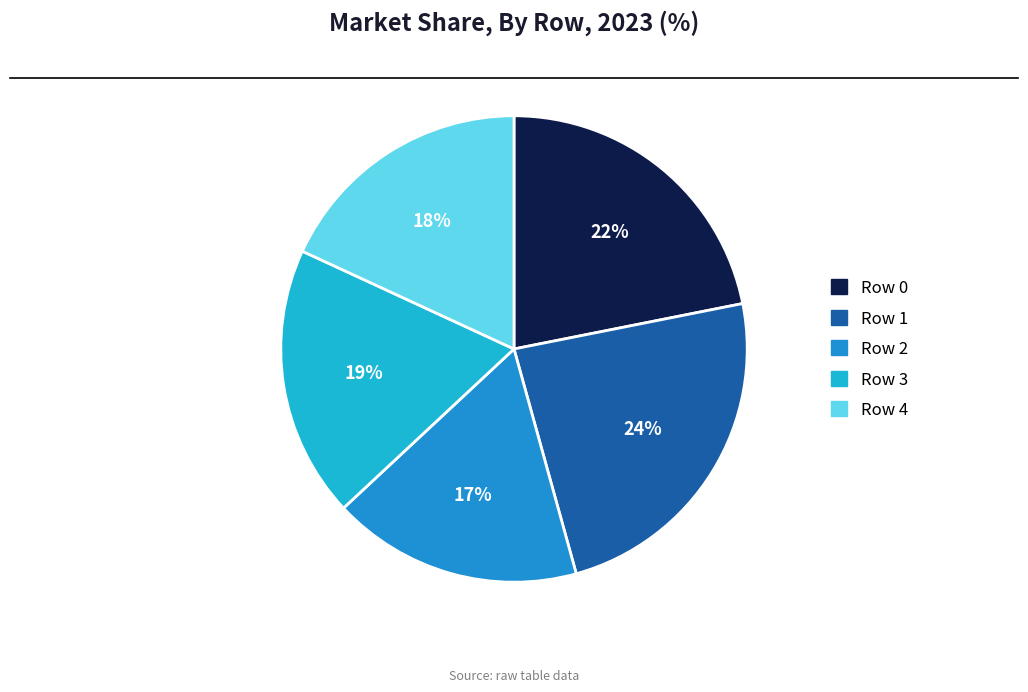

Is there any slice that represents more than half of the pie?

No